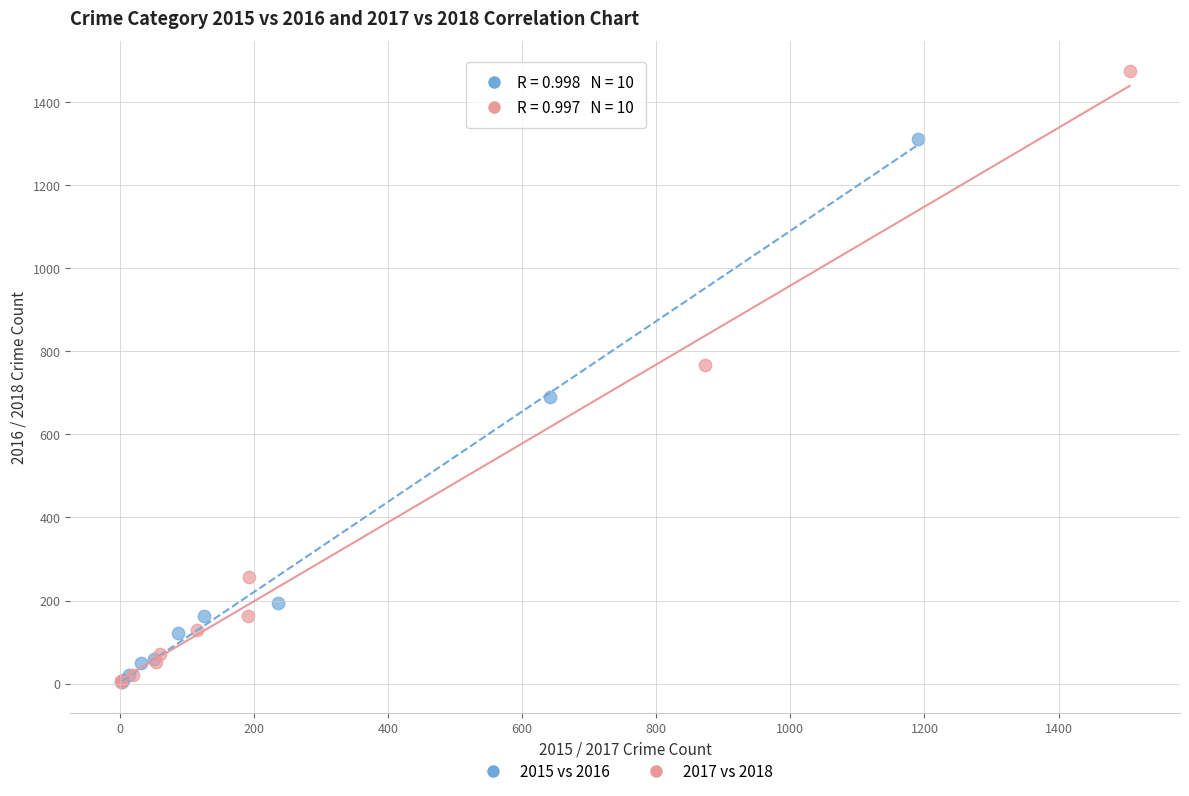

Which series contains the highest Y value?

2017 vs 2018